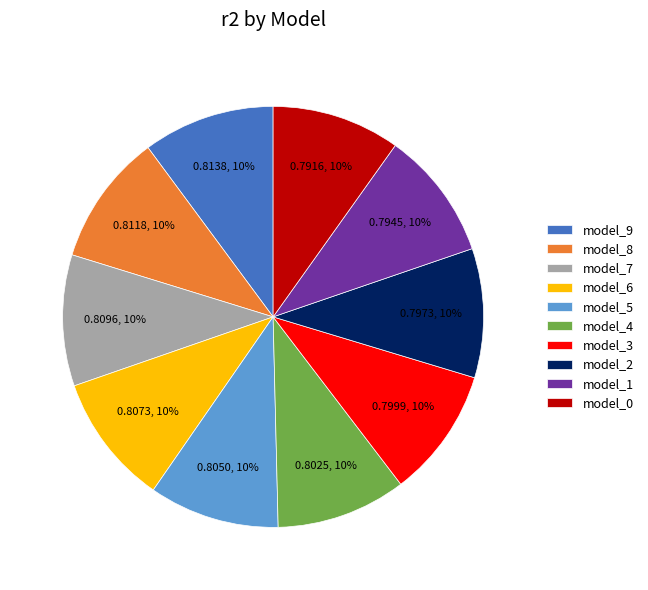

Is it true that model_7 is 10% of the pie?

True